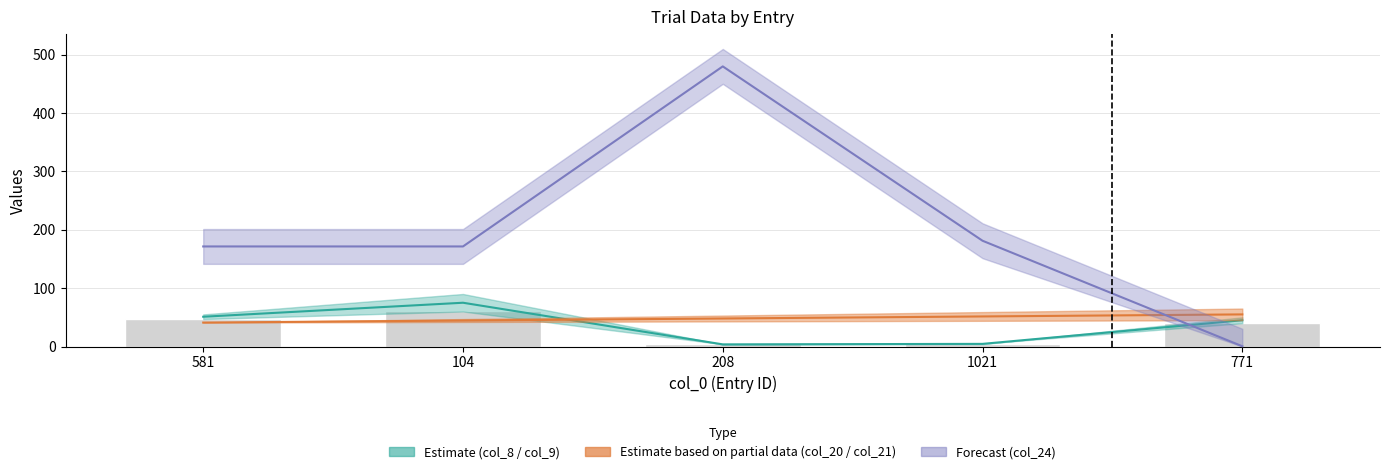

Reading right to left, what are all the values shown in this chart?

col_1: 55.0	51.5	48.0	44.5	41.0
col_8: 45.0	4.5	3.6	75.0	51.0
col_9: 40.0	5.0	3.9	60.0	47.0
col_24: 0.4	181.2	480.0	171.5	171.5